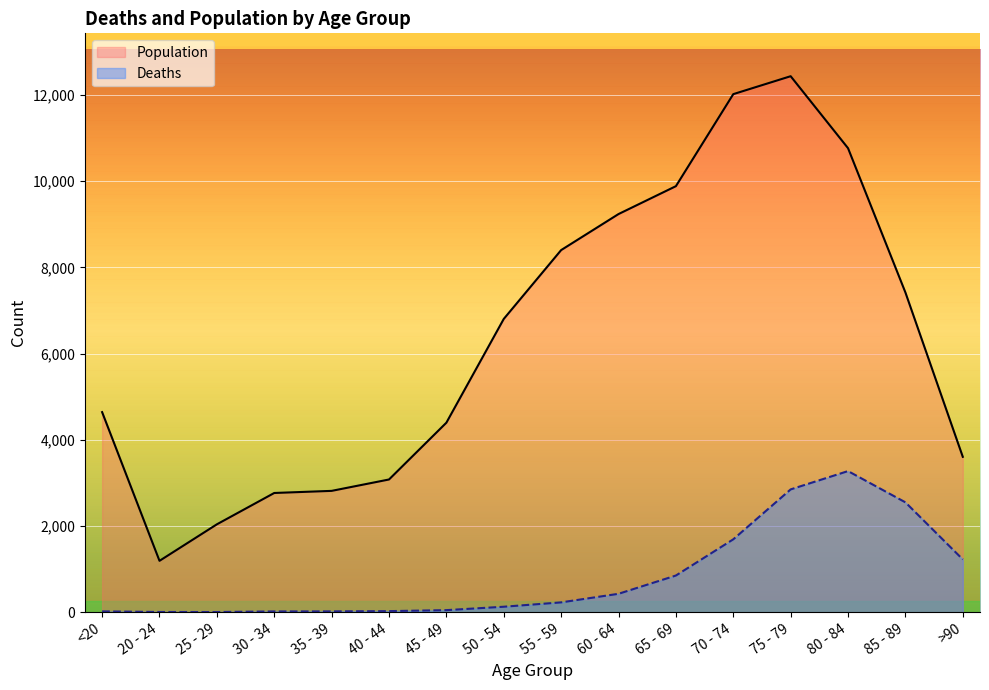

List the series in order of their overall mean, highest first.

Population, Deaths